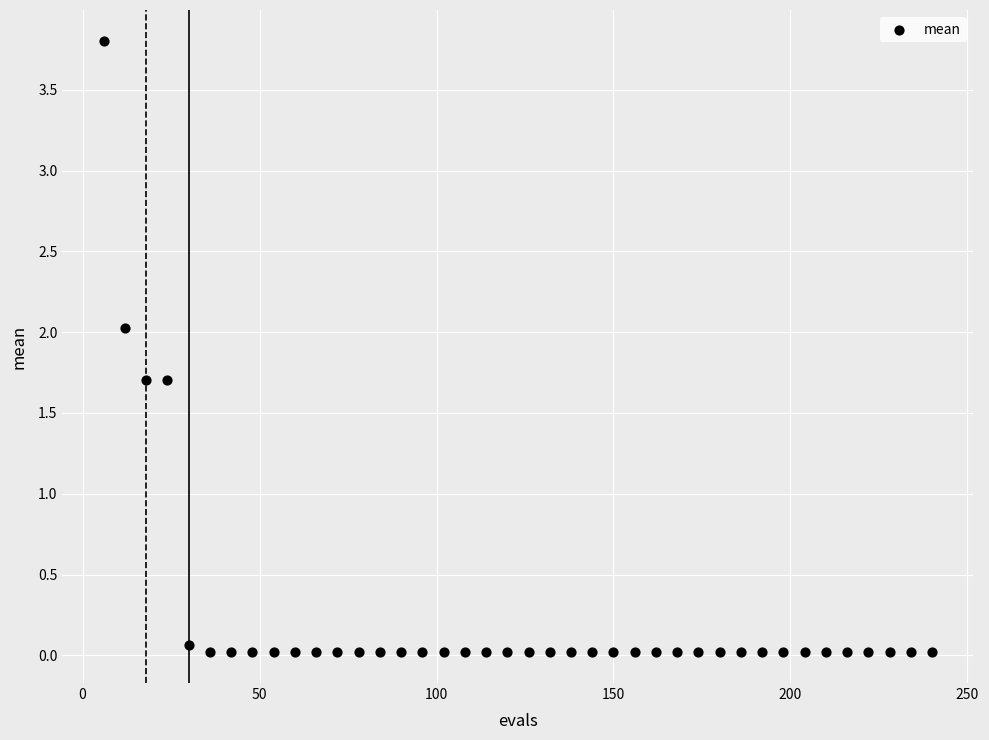

What is the range of X values (max minus min)?

234.0